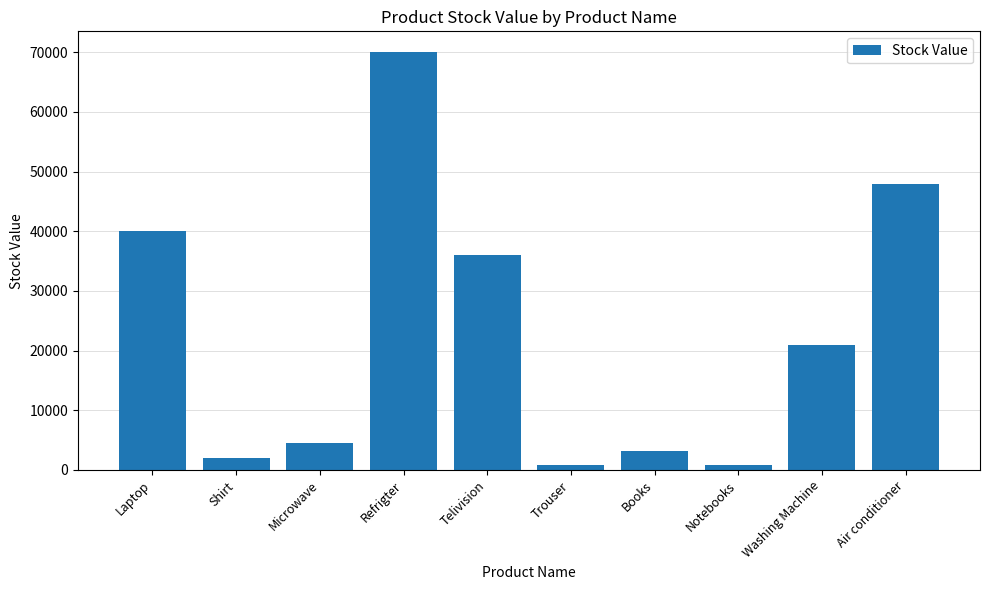

Between Telivision and Notebooks, which is larger?

Telivision